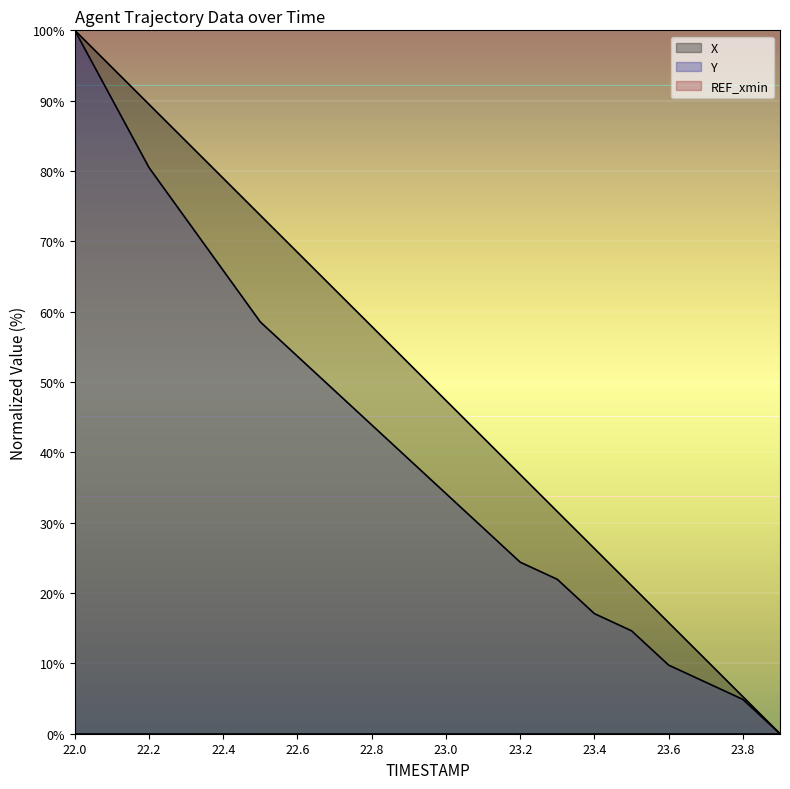

What position from the left is 22.6?

7